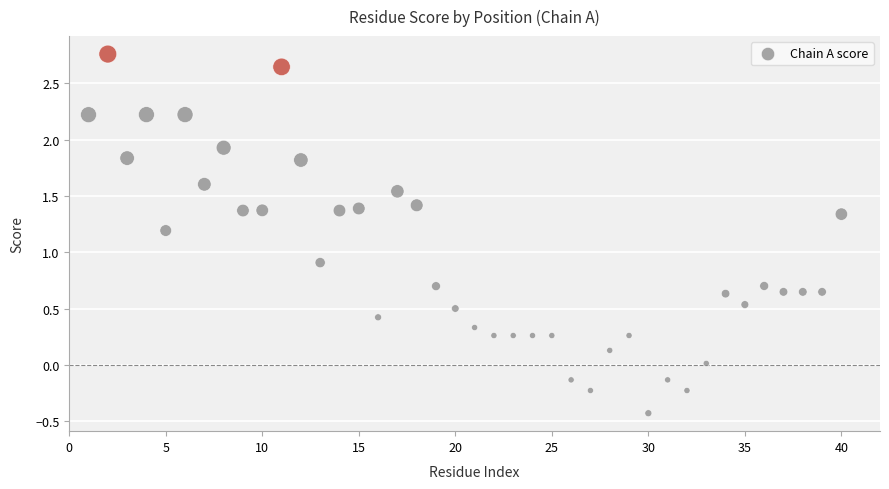

What is the range of Y values (max minus min)?

3.2